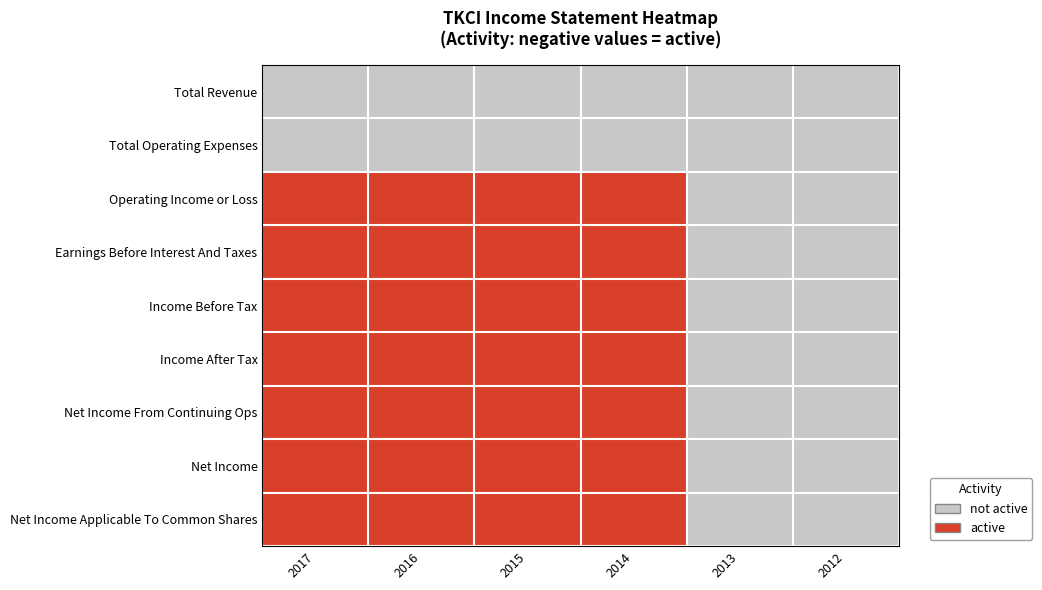

Reading left to right, transcribe all the data shown in this chart.

Total Revenue: 2017=0	2016=0	2015=0	2014=0	2013=0	2012=0
Total Operating Expenses: 2017=0	2016=0	2015=0	2014=0	2013=0	2012=0
Operating Income or Loss: 2017=1	2016=1	2015=1	2014=1	2013=0	2012=0
Earnings Before Interest And Taxes: 2017=1	2016=1	2015=1	2014=1	2013=0	2012=0
Income Before Tax: 2017=1	2016=1	2015=1	2014=1	2013=0	2012=0
Income After Tax: 2017=1	2016=1	2015=1	2014=1	2013=0	2012=0
Net Income From Continuing Ops: 2017=1	2016=1	2015=1	2014=1	2013=0	2012=0
Net Income: 2017=1	2016=1	2015=1	2014=1	2013=0	2012=0
Net Income Applicable To Common Shares: 2017=1	2016=1	2015=1	2014=1	2013=0	2012=0